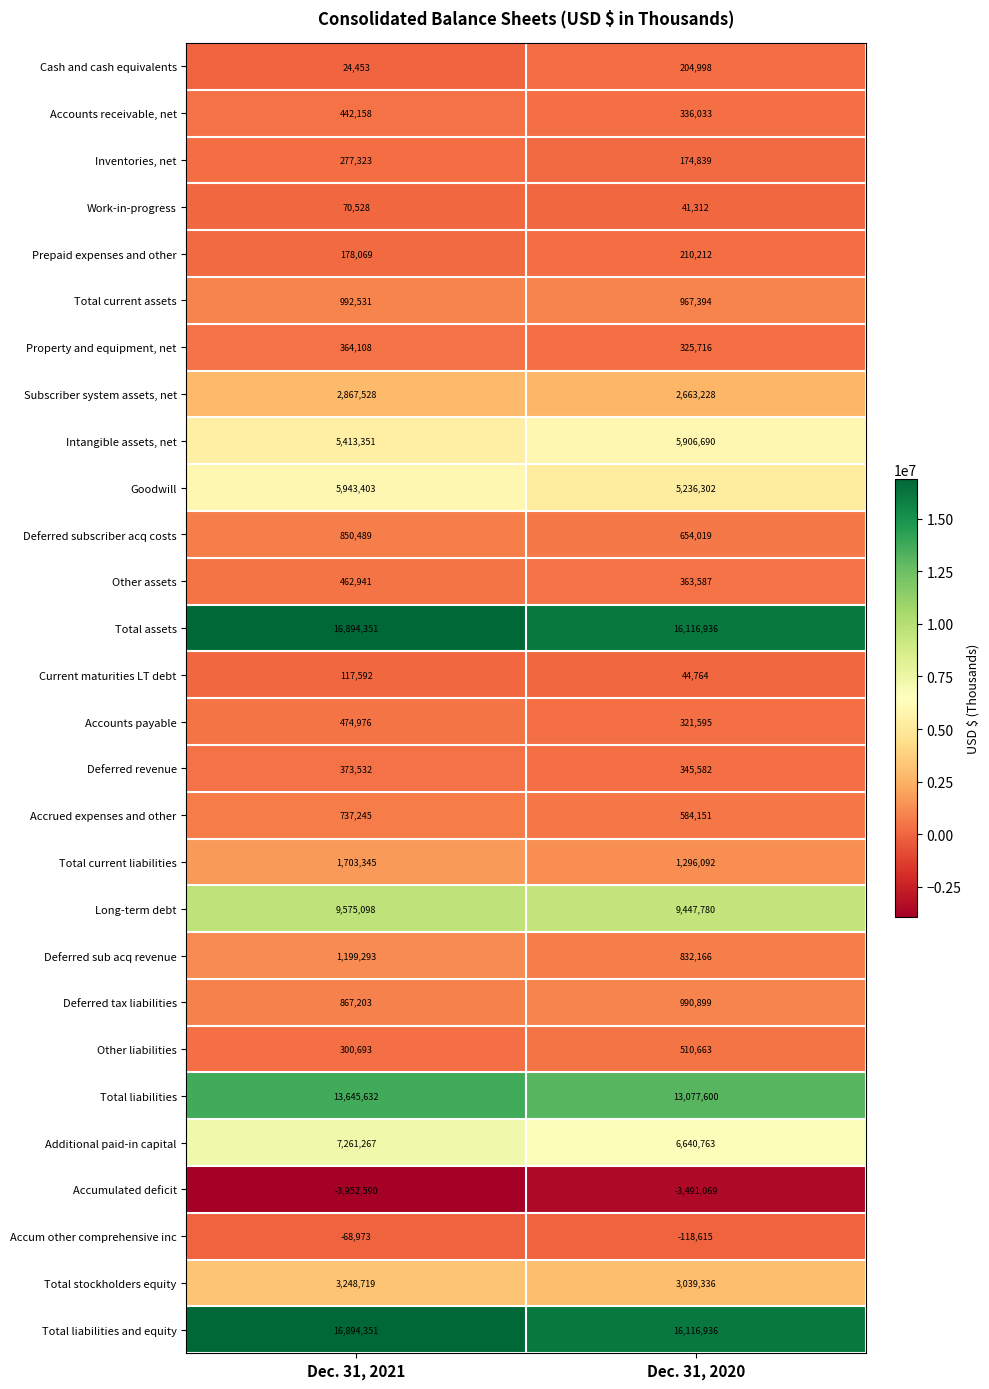

The Additional paid-in capital series shows 10009883 at Dec. 31, 2020. True or false?

False